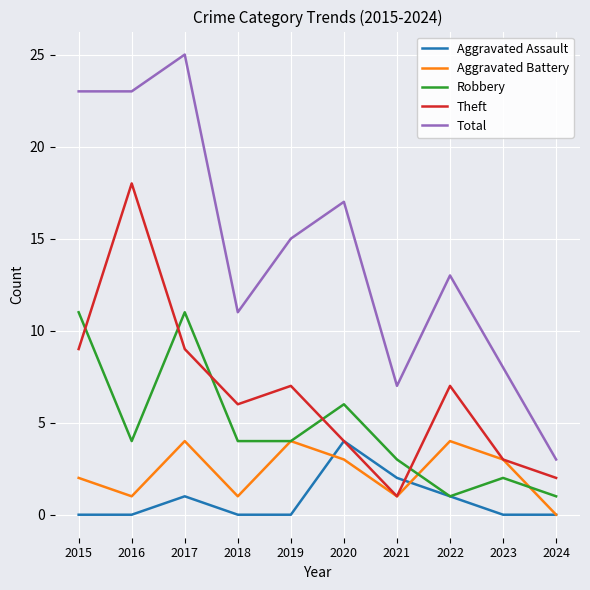

Is it true that Aggravated Battery equals 2 at 2021?

False